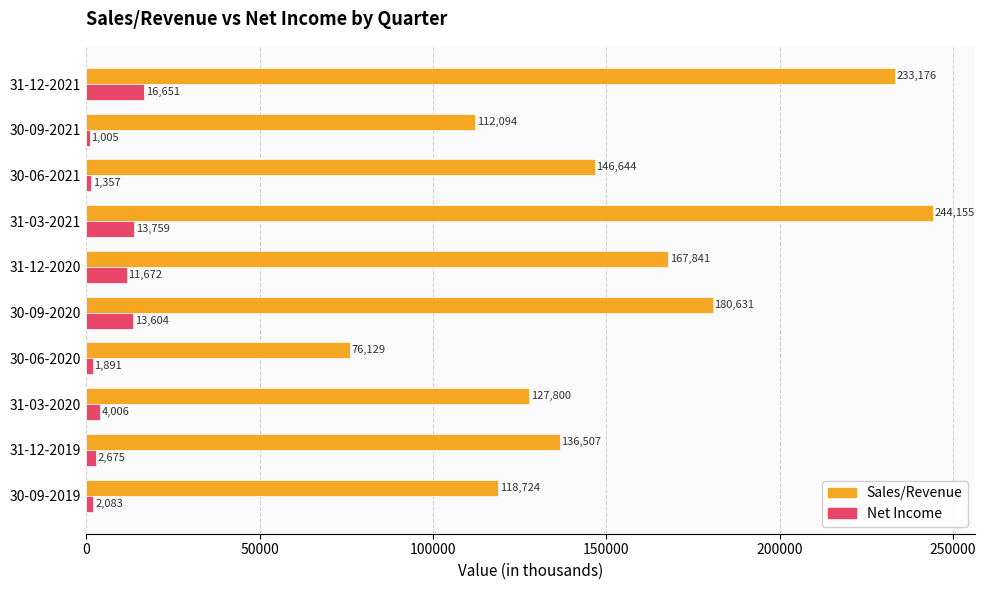

At how many categories does at least one series exceed 194557?

2